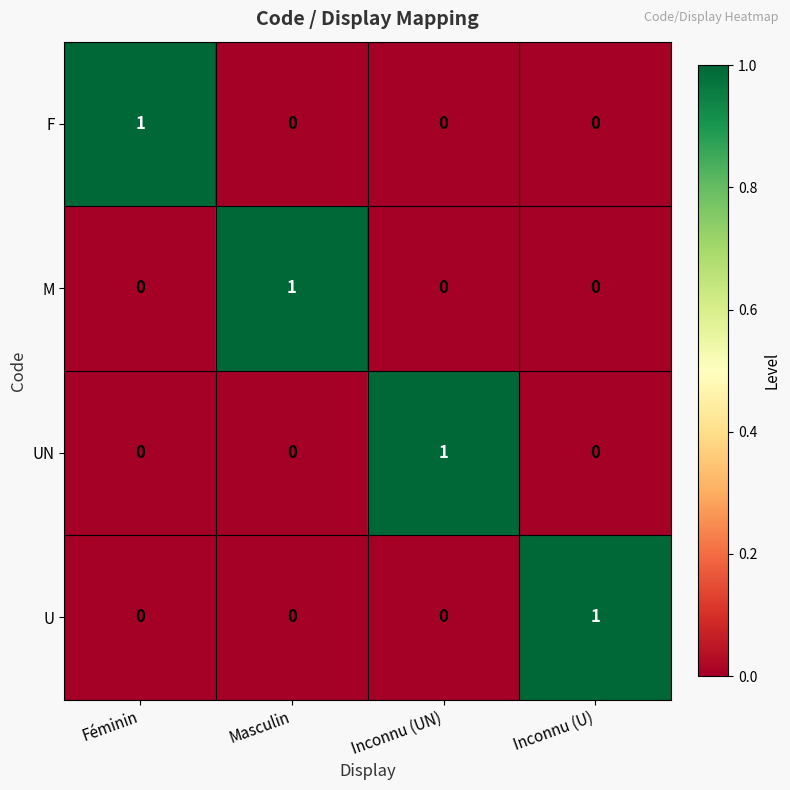

How many categories are shown in the chart?

4